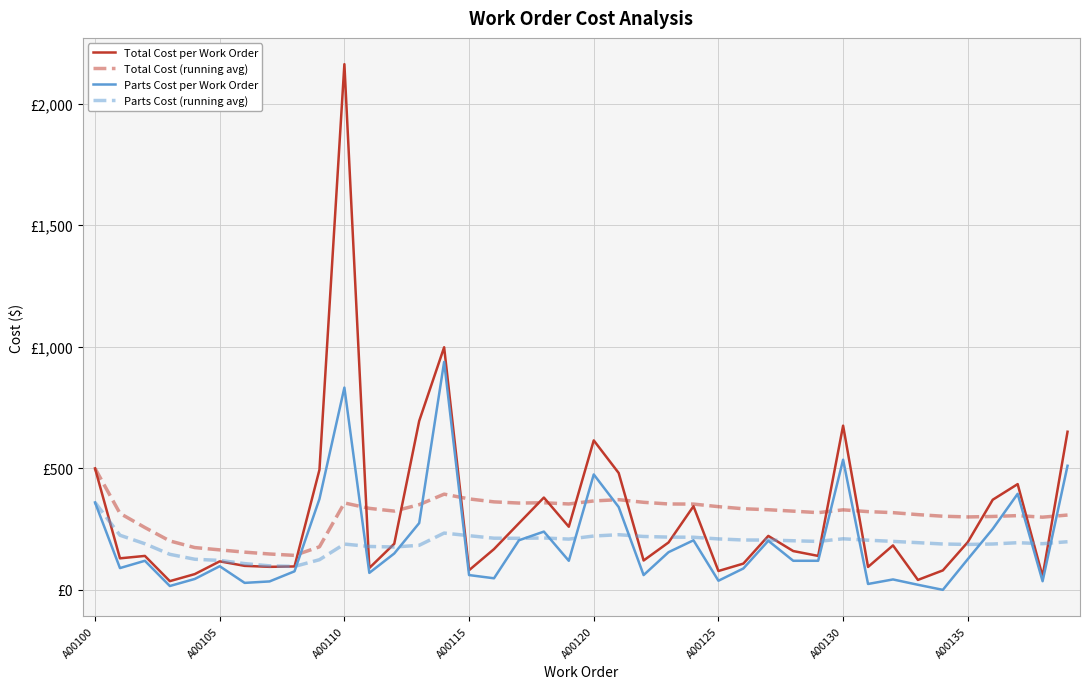

At how many categories does at least one series exceed 1655?

1